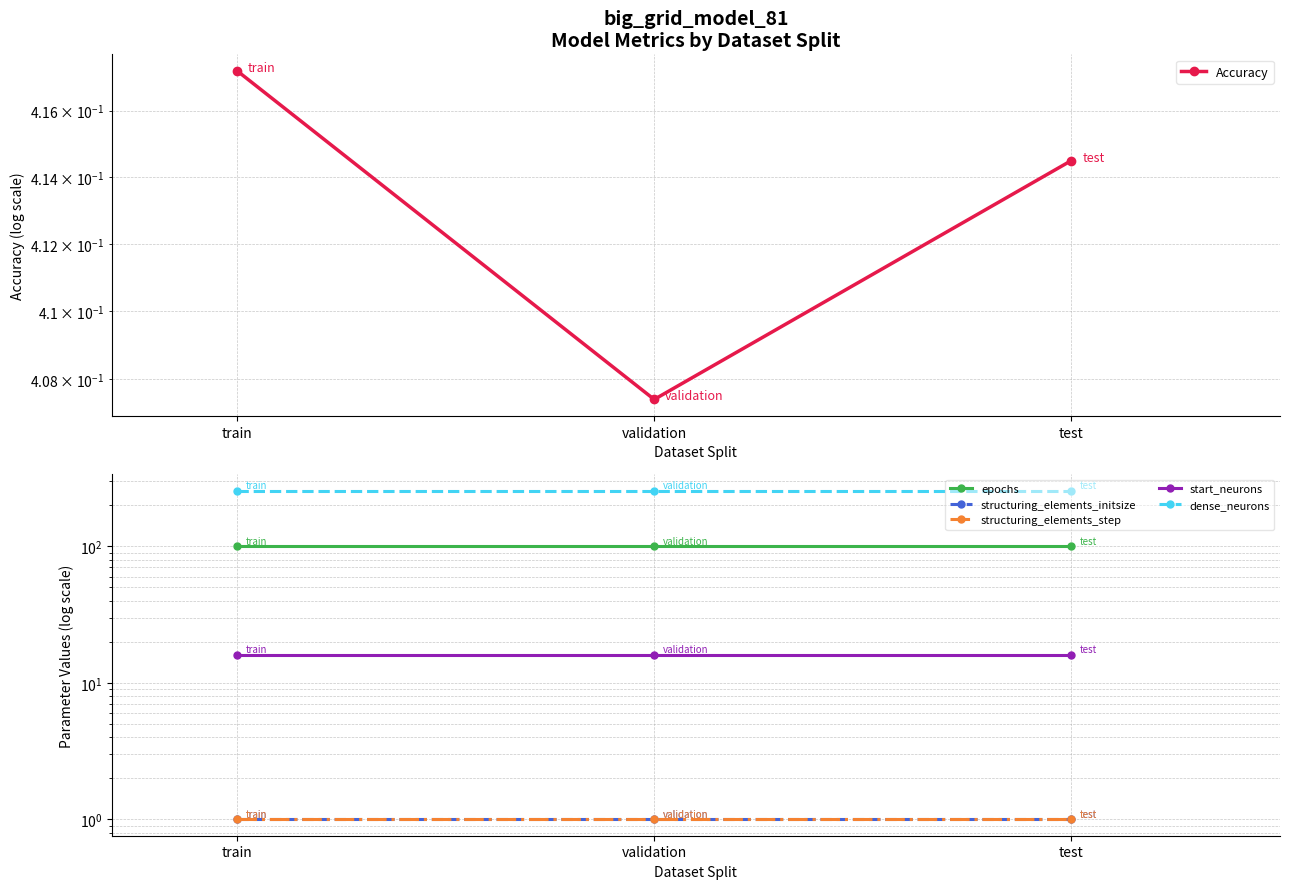

Reading left to right, transcribe all the data shown in this chart.

Accuracy: train=0.4	validation=0.4	test=0.4
epochs: train=100.0	validation=100.0	test=100.0
structuring_elements_initsize: train=1.0	validation=1.0	test=1.0
structuring_elements_step: train=1.0	validation=1.0	test=1.0
start_neurons: train=16.0	validation=16.0	test=16.0
dense_neurons: train=256.0	validation=256.0	test=256.0